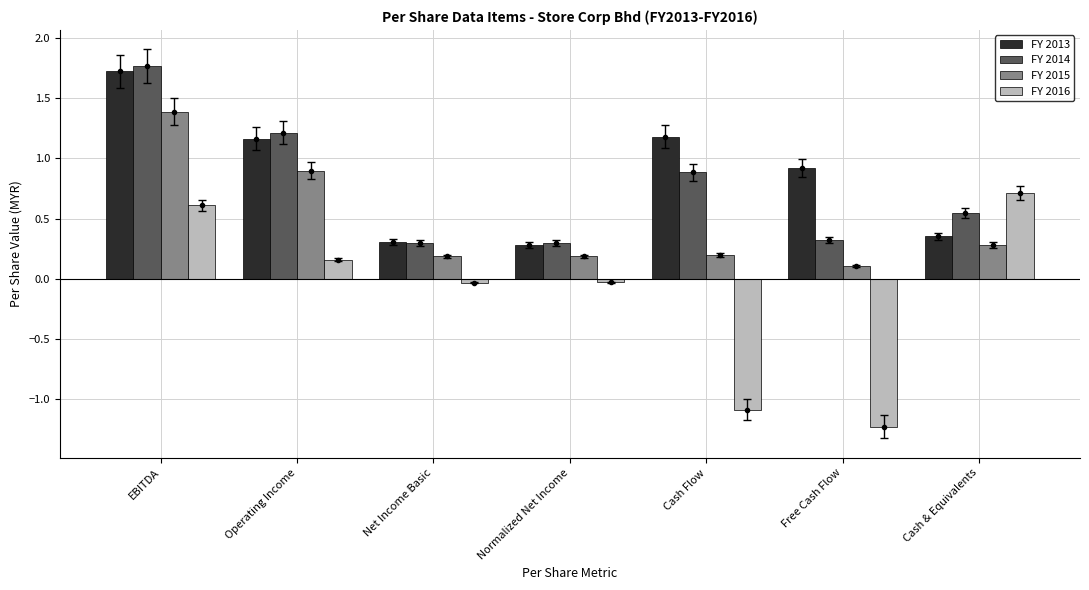

How many bars are there in each group?

4